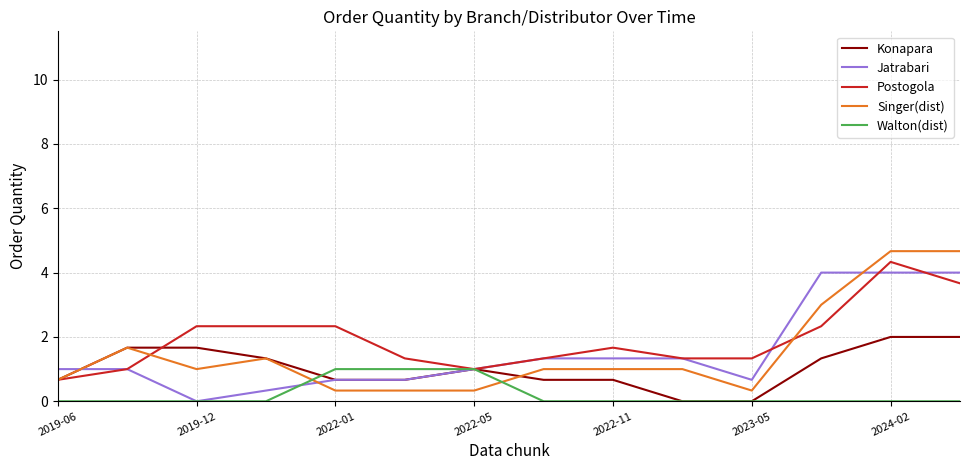

After their last crossing, which series has the higher values: Jatrabari or Singer(dist)?

Singer(dist)